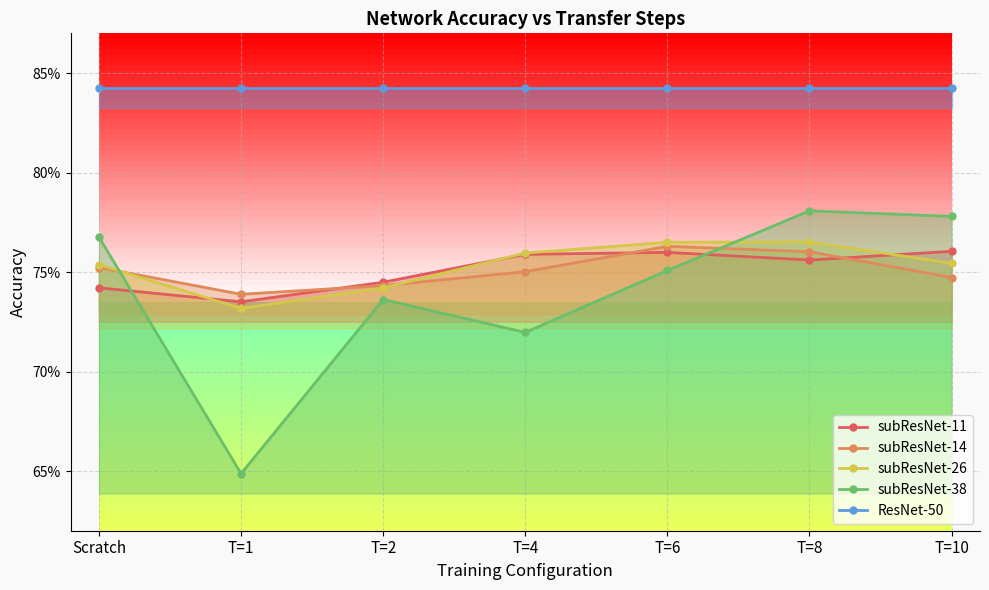

Count the number of categories in the chart.

7